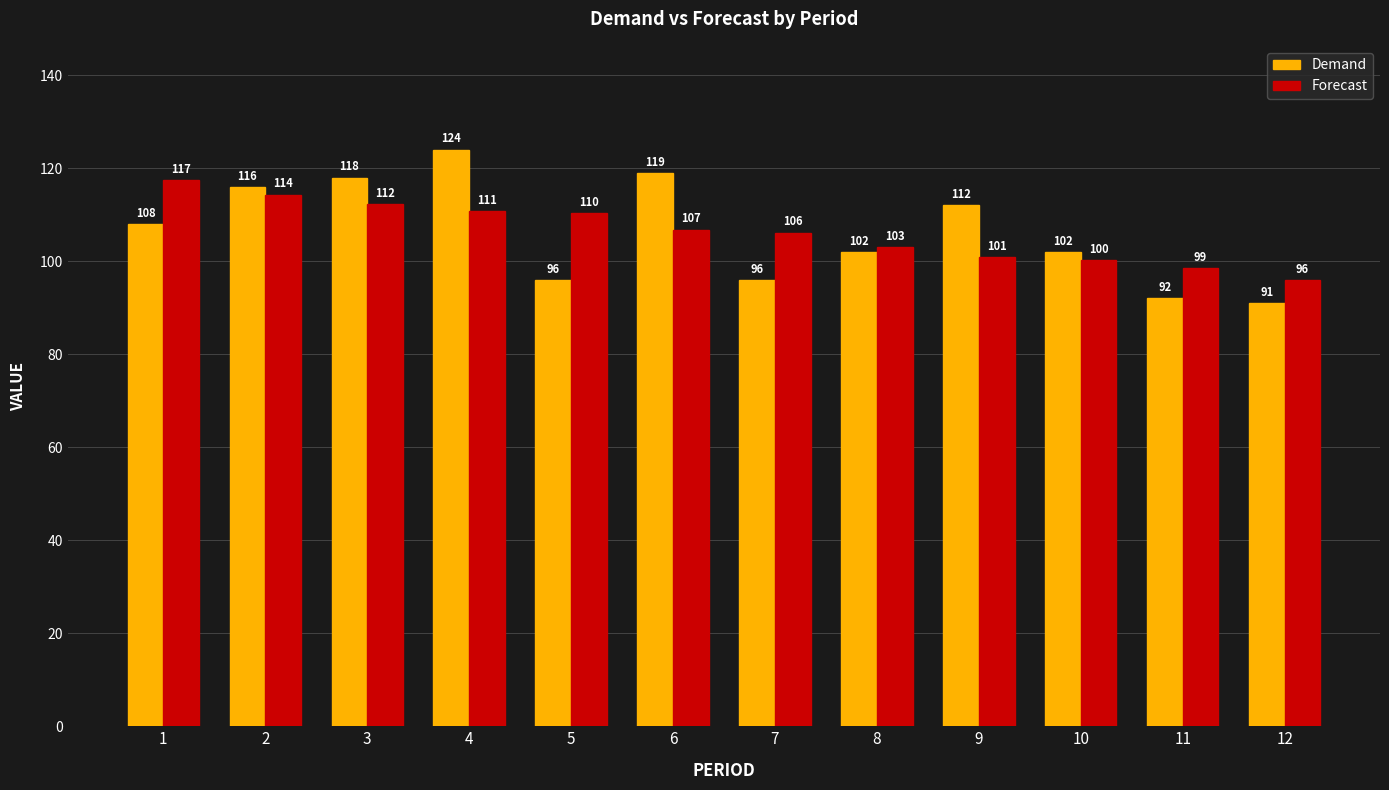

At 1, list the series in order from largest to smallest.

Forecast, Demand